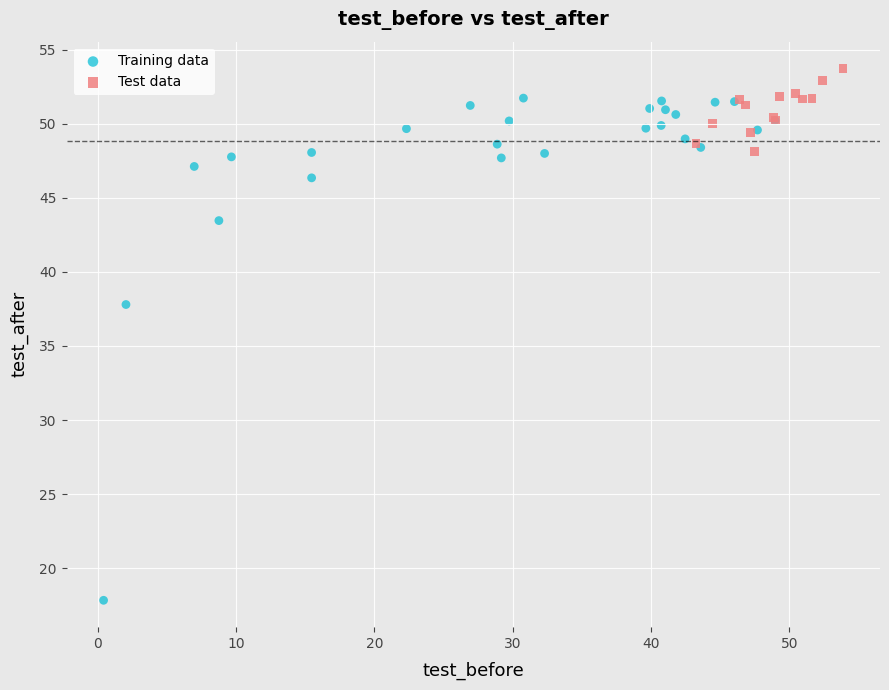

Which series reaches the maximum Y coordinate?

Test data